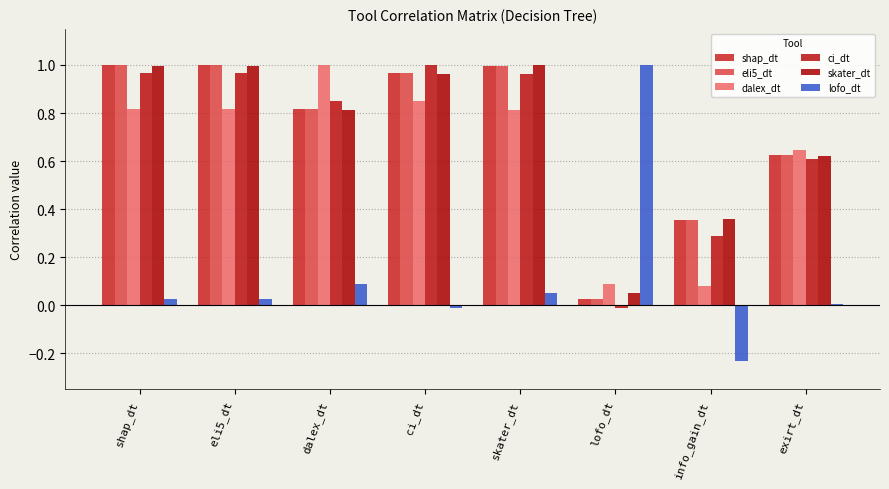

Does the chart contain stacked bars?

No